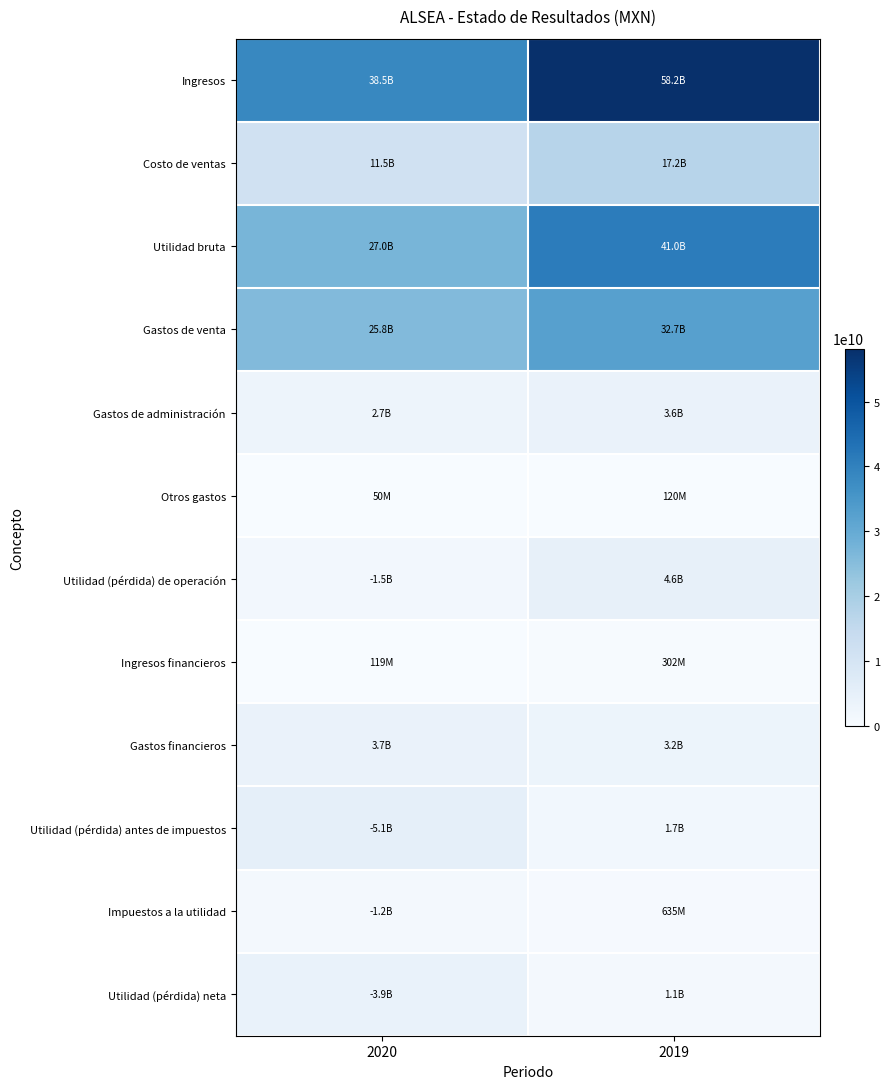

Between 2020 and 2019, which series saw the biggest shift?

Ingresos